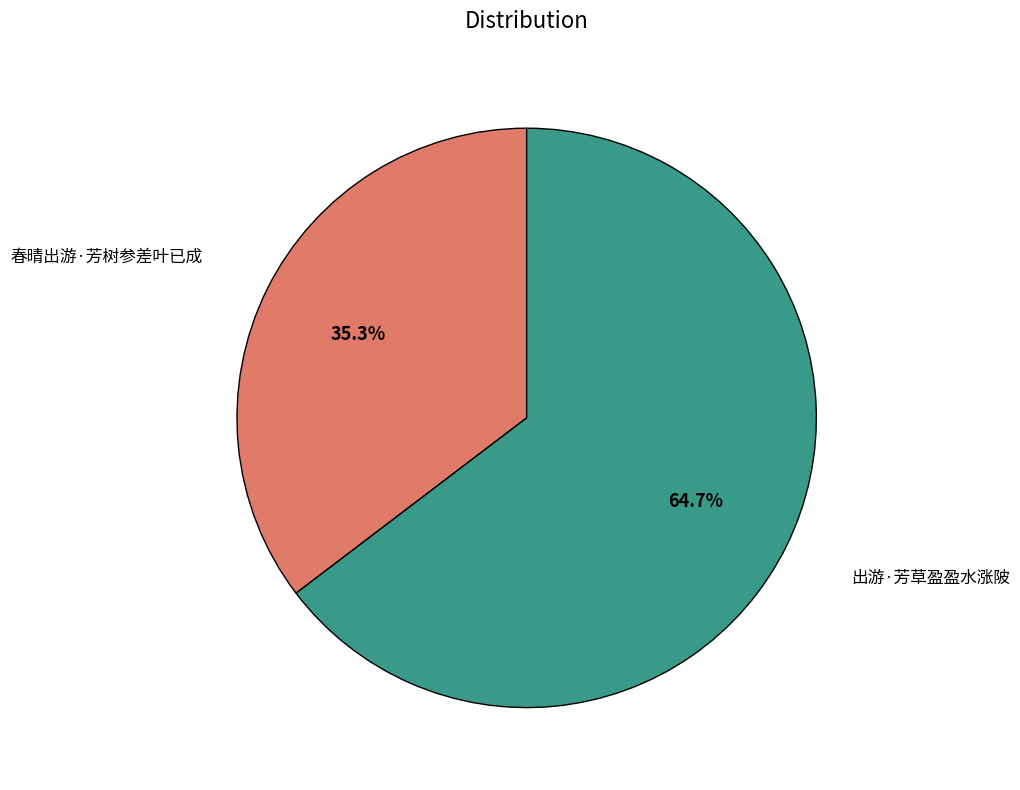

Rank the categories by value from highest to lowest.

出游·芳草盈盈水涨陂, 春晴出游·芳树参差叶已成